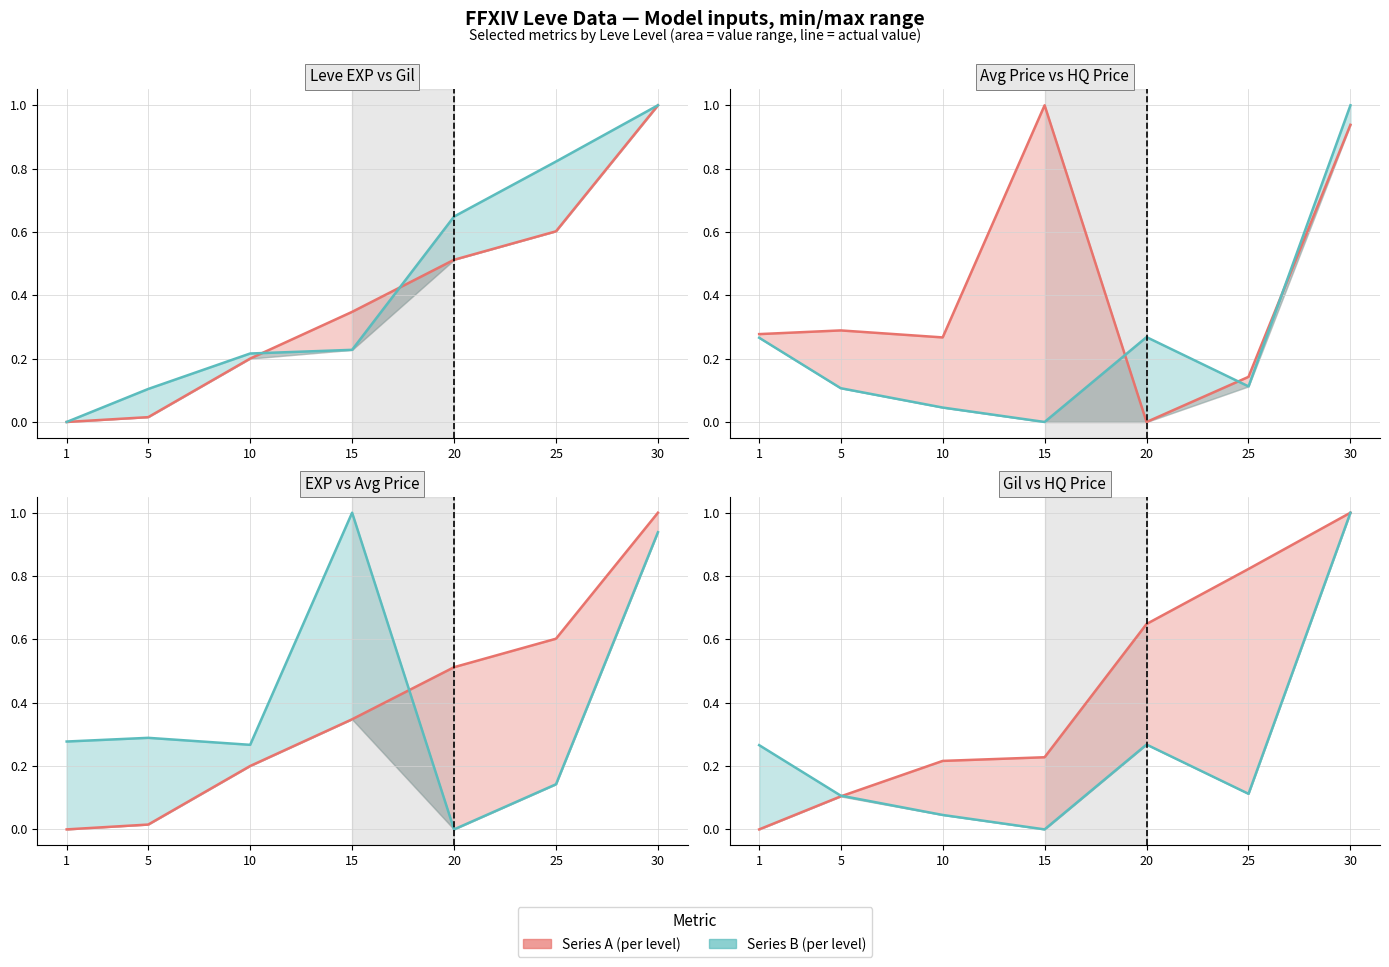

How many times do currentAveragePrice (line) and Leve Gil (line) cross each other?

1